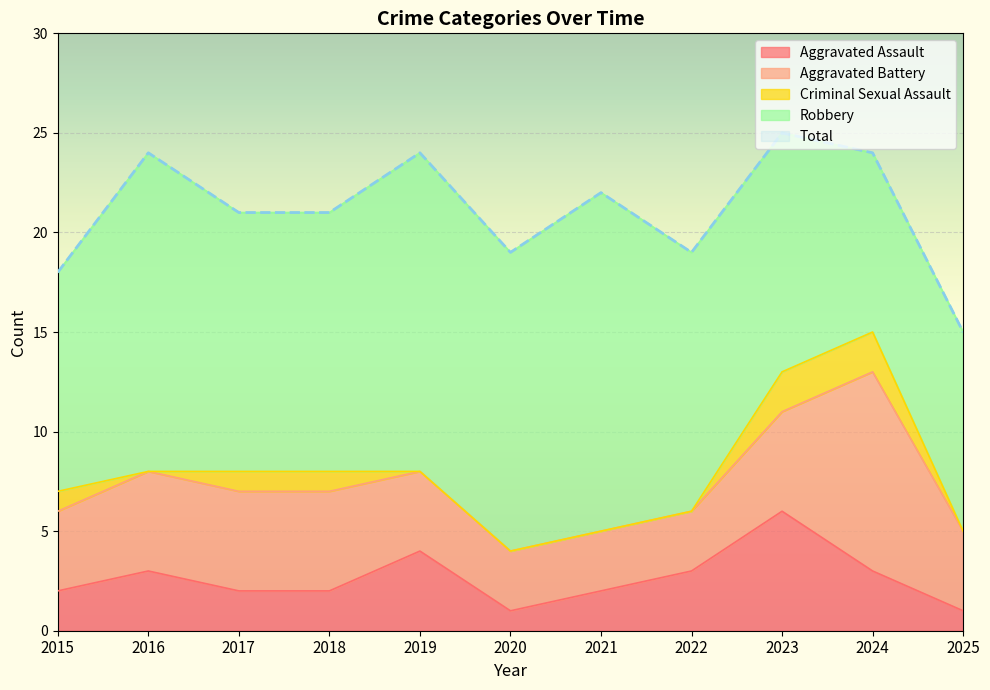

At which category does Aggravated Assault reach its first local peak?

2016